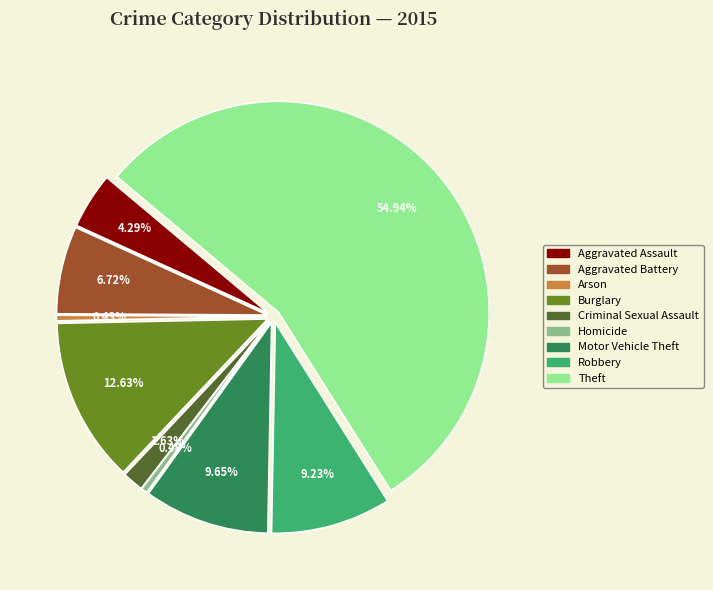

Between Criminal Sexual Assault and Robbery, which is larger?

Robbery